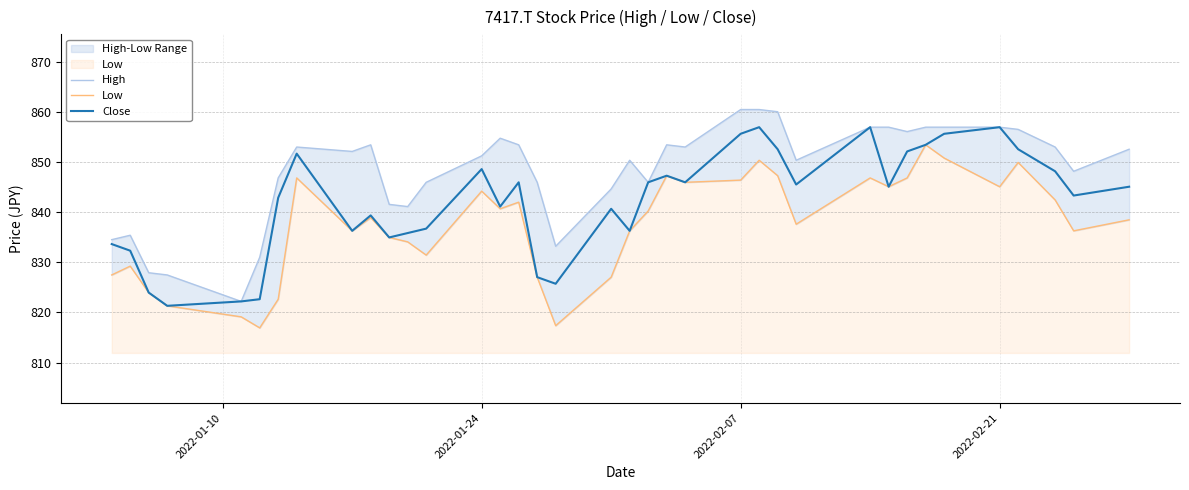

At how many categories does at least one series exceed 853?

14